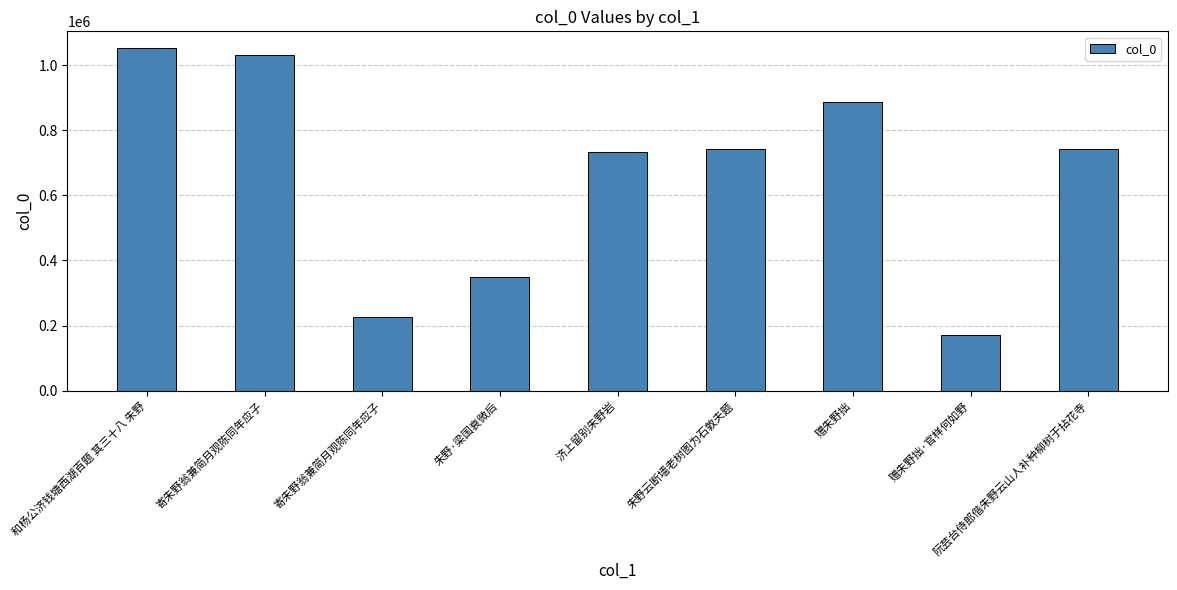

The value at 济上留别朱野岩 is 733272. True or false?

True